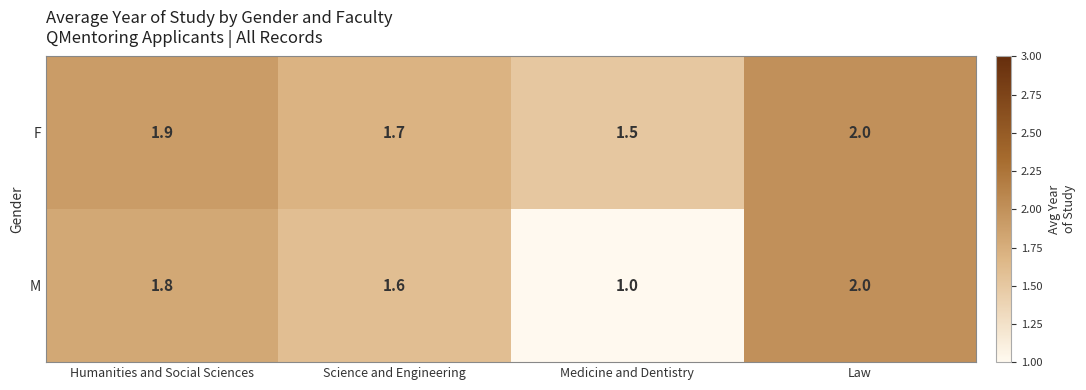

How many categories are shown in the chart?

4